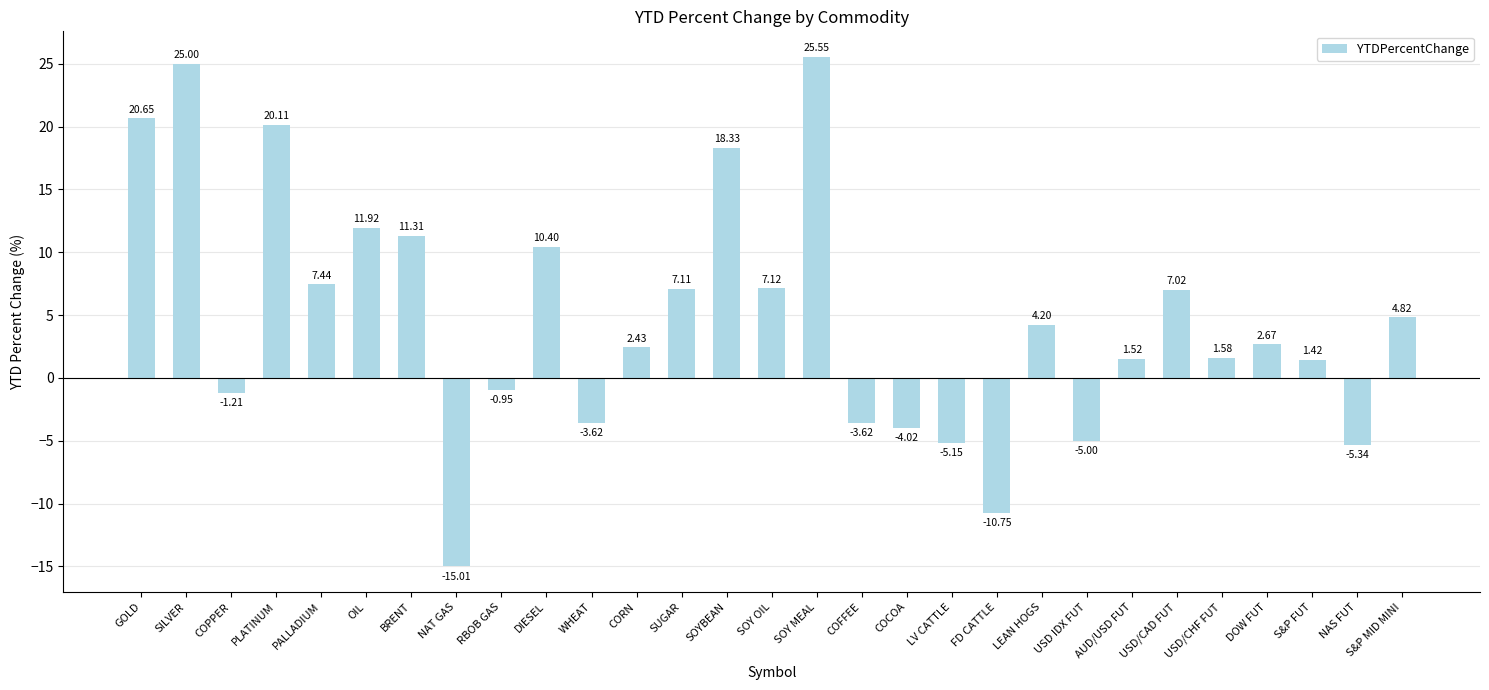

What is the minimum value shown in the chart?

-15.0